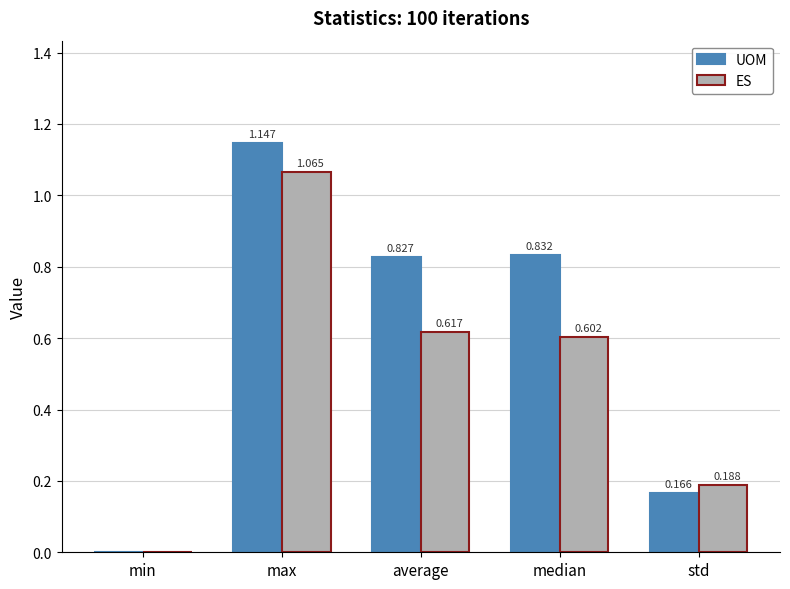

Which series has the widest spread of values?

UOM